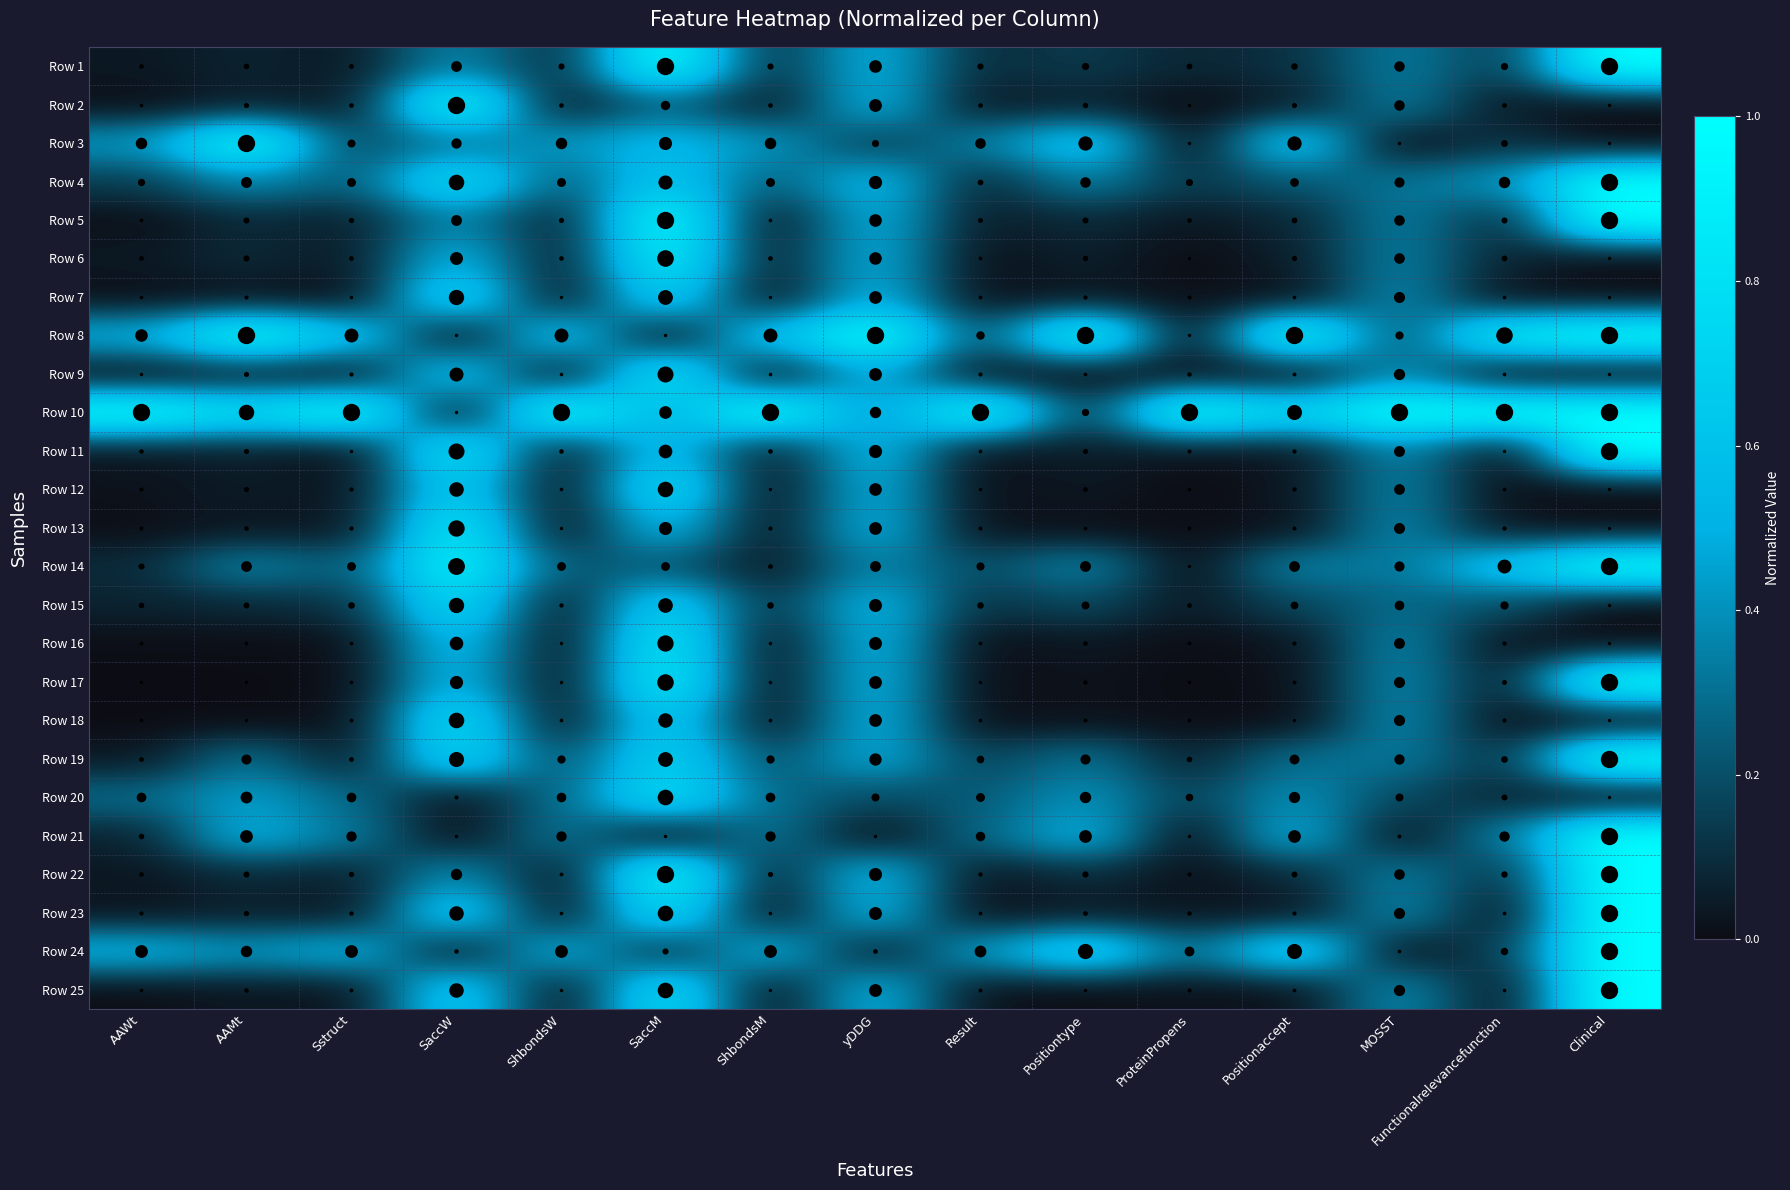

Reading left to right, list all the values displayed in this chart.

Row 1: AAWt=0.0	AAMt=0.1	Sstruct=0.0	SaccW=0.4	ShbondsW=0.1	SaccM=1.0	ShbondsM=0.1	yDDG=0.5	Result=0.1	Positiontype=0.1	ProteinPropens=0.1	Positionaccept=0.1	MOSST=0.3	Functionalrelevancefunction=0.1	Clinical=1.0
Row 2: AAWt=0.0	AAMt=0.1	Sstruct=0.0	SaccW=1.0	ShbondsW=0.0	SaccM=0.3	ShbondsM=0.0	yDDG=0.5	Result=0.0	Positiontype=0.1	ProteinPropens=0.0	Positionaccept=0.0	MOSST=0.3	Functionalrelevancefunction=0.0	Clinical=0.0
Row 3: AAWt=0.4	AAMt=1.0	Sstruct=0.2	SaccW=0.3	ShbondsW=0.4	SaccM=0.6	ShbondsM=0.4	yDDG=0.1	Result=0.3	Positiontype=0.7	ProteinPropens=0.0	Positionaccept=0.7	MOSST=0.0	Functionalrelevancefunction=0.1	Clinical=0.0
Row 4: AAWt=0.1	AAMt=0.4	Sstruct=0.2	SaccW=0.8	ShbondsW=0.2	SaccM=0.6	ShbondsM=0.2	yDDG=0.6	Result=0.1	Positiontype=0.3	ProteinPropens=0.1	Positionaccept=0.2	MOSST=0.3	Functionalrelevancefunction=0.4	Clinical=1.0
Row 5: AAWt=0.0	AAMt=0.1	Sstruct=0.1	SaccW=0.4	ShbondsW=0.1	SaccM=1.0	ShbondsM=0.0	yDDG=0.5	Result=0.0	Positiontype=0.1	ProteinPropens=0.0	Positionaccept=0.1	MOSST=0.3	Functionalrelevancefunction=0.1	Clinical=1.0
Row 6: AAWt=0.0	AAMt=0.1	Sstruct=0.0	SaccW=0.5	ShbondsW=0.0	SaccM=0.9	ShbondsM=0.0	yDDG=0.5	Result=0.0	Positiontype=0.1	ProteinPropens=0.0	Positionaccept=0.1	MOSST=0.3	Functionalrelevancefunction=0.1	Clinical=0.0
Row 7: AAWt=0.0	AAMt=0.0	Sstruct=0.0	SaccW=0.8	ShbondsW=0.0	SaccM=0.7	ShbondsM=0.0	yDDG=0.5	Result=0.0	Positiontype=0.0	ProteinPropens=0.0	Positionaccept=0.0	MOSST=0.4	Functionalrelevancefunction=0.0	Clinical=0.0
Row 8: AAWt=0.5	AAMt=1.0	Sstruct=0.6	SaccW=0.0	ShbondsW=0.6	SaccM=0.0	ShbondsM=0.6	yDDG=1.0	Result=0.2	Positiontype=1.0	ProteinPropens=0.0	Positionaccept=1.0	MOSST=0.2	Functionalrelevancefunction=0.9	Clinical=1.0
Row 9: AAWt=0.0	AAMt=0.0	Sstruct=0.0	SaccW=0.6	ShbondsW=0.0	SaccM=0.8	ShbondsM=0.0	yDDG=0.5	Result=0.0	Positiontype=0.0	ProteinPropens=0.0	Positionaccept=0.0	MOSST=0.4	Functionalrelevancefunction=0.0	Clinical=0.0
Row 10: AAWt=1.0	AAMt=0.8	Sstruct=1.0	SaccW=0.0	ShbondsW=1.0	SaccM=0.5	ShbondsM=1.0	yDDG=0.4	Result=1.0	Positiontype=0.1	ProteinPropens=1.0	Positionaccept=0.7	MOSST=1.0	Functionalrelevancefunction=1.0	Clinical=1.0
Row 11: AAWt=0.0	AAMt=0.1	Sstruct=0.0	SaccW=0.8	ShbondsW=0.0	SaccM=0.6	ShbondsM=0.0	yDDG=0.6	Result=0.0	Positiontype=0.1	ProteinPropens=0.0	Positionaccept=0.0	MOSST=0.4	Functionalrelevancefunction=0.0	Clinical=1.0
Row 12: AAWt=0.0	AAMt=0.0	Sstruct=0.0	SaccW=0.7	ShbondsW=0.0	SaccM=0.8	ShbondsM=0.0	yDDG=0.5	Result=0.0	Positiontype=0.0	ProteinPropens=0.0	Positionaccept=0.0	MOSST=0.4	Functionalrelevancefunction=0.0	Clinical=0.0
Row 13: AAWt=0.0	AAMt=0.0	Sstruct=0.0	SaccW=0.9	ShbondsW=0.0	SaccM=0.6	ShbondsM=0.0	yDDG=0.5	Result=0.0	Positiontype=0.0	ProteinPropens=0.0	Positionaccept=0.0	MOSST=0.4	Functionalrelevancefunction=0.0	Clinical=0.0
Row 14: AAWt=0.1	AAMt=0.4	Sstruct=0.2	SaccW=0.9	ShbondsW=0.2	SaccM=0.2	ShbondsM=0.0	yDDG=0.4	Result=0.2	Positiontype=0.4	ProteinPropens=0.0	Positionaccept=0.4	MOSST=0.3	Functionalrelevancefunction=0.6	Clinical=1.0
Row 15: AAWt=0.1	AAMt=0.1	Sstruct=0.1	SaccW=0.8	ShbondsW=0.0	SaccM=0.7	ShbondsM=0.1	yDDG=0.5	Result=0.1	Positiontype=0.2	ProteinPropens=0.0	Positionaccept=0.2	MOSST=0.3	Functionalrelevancefunction=0.2	Clinical=0.0
Row 16: AAWt=0.0	AAMt=0.0	Sstruct=0.0	SaccW=0.6	ShbondsW=0.0	SaccM=0.9	ShbondsM=0.0	yDDG=0.5	Result=0.0	Positiontype=0.0	ProteinPropens=0.0	Positionaccept=0.0	MOSST=0.4	Functionalrelevancefunction=0.0	Clinical=0.0
Row 17: AAWt=0.0	AAMt=0.0	Sstruct=0.0	SaccW=0.6	ShbondsW=0.0	SaccM=0.9	ShbondsM=0.0	yDDG=0.5	Result=0.0	Positiontype=0.0	ProteinPropens=0.0	Positionaccept=0.0	MOSST=0.4	Functionalrelevancefunction=0.0	Clinical=1.0
Row 18: AAWt=0.0	AAMt=0.0	Sstruct=0.0	SaccW=0.8	ShbondsW=0.0	SaccM=0.7	ShbondsM=0.0	yDDG=0.5	Result=0.0	Positiontype=0.0	ProteinPropens=0.0	Positionaccept=0.0	MOSST=0.4	Functionalrelevancefunction=0.0	Clinical=0.0
Row 19: AAWt=0.0	AAMt=0.3	Sstruct=0.0	SaccW=0.7	ShbondsW=0.2	SaccM=0.7	ShbondsM=0.2	yDDG=0.5	Result=0.2	Positiontype=0.3	ProteinPropens=0.1	Positionaccept=0.3	MOSST=0.3	Functionalrelevancefunction=0.1	Clinical=1.0
Row 20: AAWt=0.3	AAMt=0.4	Sstruct=0.3	SaccW=0.0	ShbondsW=0.3	SaccM=0.8	ShbondsM=0.3	yDDG=0.2	Result=0.2	Positiontype=0.4	ProteinPropens=0.2	Positionaccept=0.4	MOSST=0.2	Functionalrelevancefunction=0.1	Clinical=0.0
Row 21: AAWt=0.1	AAMt=0.5	Sstruct=0.3	SaccW=0.0	ShbondsW=0.3	SaccM=0.0	ShbondsM=0.3	yDDG=0.0	Result=0.3	Positiontype=0.5	ProteinPropens=0.0	Positionaccept=0.5	MOSST=0.0	Functionalrelevancefunction=0.3	Clinical=1.0
Row 22: AAWt=0.0	AAMt=0.1	Sstruct=0.1	SaccW=0.4	ShbondsW=0.0	SaccM=1.0	ShbondsM=0.1	yDDG=0.6	Result=0.0	Positiontype=0.1	ProteinPropens=0.0	Positionaccept=0.1	MOSST=0.3	Functionalrelevancefunction=0.1	Clinical=1.0
Row 23: AAWt=0.0	AAMt=0.1	Sstruct=0.0	SaccW=0.7	ShbondsW=0.0	SaccM=0.8	ShbondsM=0.0	yDDG=0.5	Result=0.0	Positiontype=0.0	ProteinPropens=0.0	Positionaccept=0.0	MOSST=0.4	Functionalrelevancefunction=0.0	Clinical=1.0
Row 24: AAWt=0.5	AAMt=0.4	Sstruct=0.5	SaccW=0.0	ShbondsW=0.5	SaccM=0.1	ShbondsM=0.5	yDDG=0.0	Result=0.4	Positiontype=0.8	ProteinPropens=0.3	Positionaccept=0.8	MOSST=0.0	Functionalrelevancefunction=0.2	Clinical=1.0
Row 25: AAWt=0.0	AAMt=0.0	Sstruct=0.0	SaccW=0.7	ShbondsW=0.0	SaccM=0.8	ShbondsM=0.0	yDDG=0.5	Result=0.0	Positiontype=0.0	ProteinPropens=0.0	Positionaccept=0.0	MOSST=0.4	Functionalrelevancefunction=0.0	Clinical=1.0